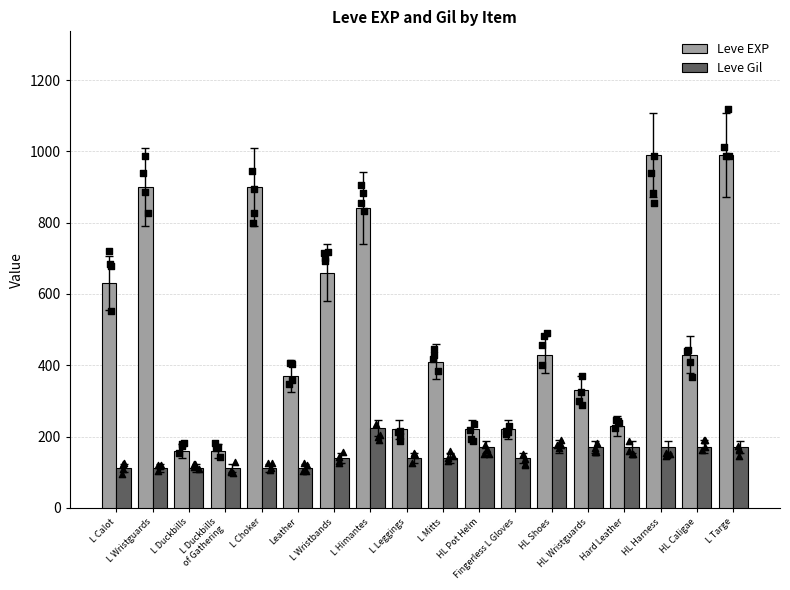

Is the value of Leve Gil at Fingerless L Gloves greater than the value of Leve EXP at L Duckbills?

No